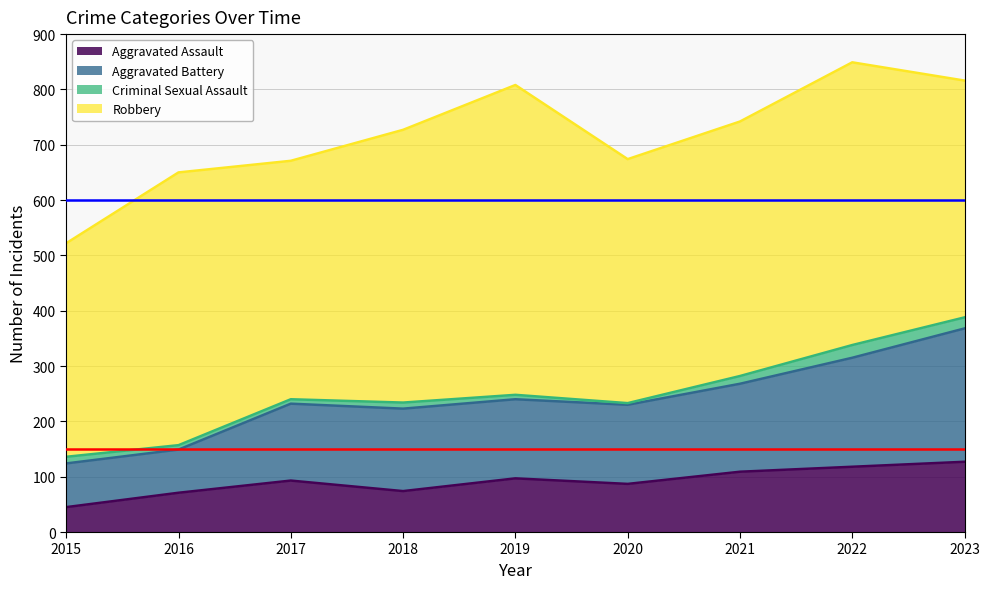

What is the minimum value for Aggravated Assault?

45